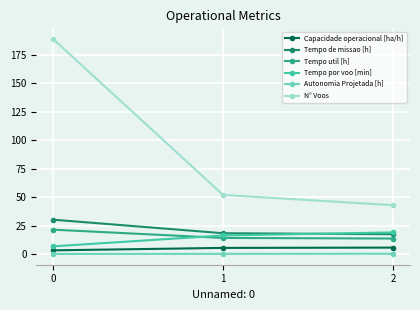

Rank the series by their maximum value, from highest to lowest.

N° Voos, Tempo de missao [h], Tempo util [h], Tempo por voo [min], Capacidade operacional [ha/h], Autonomia Projetada [h]